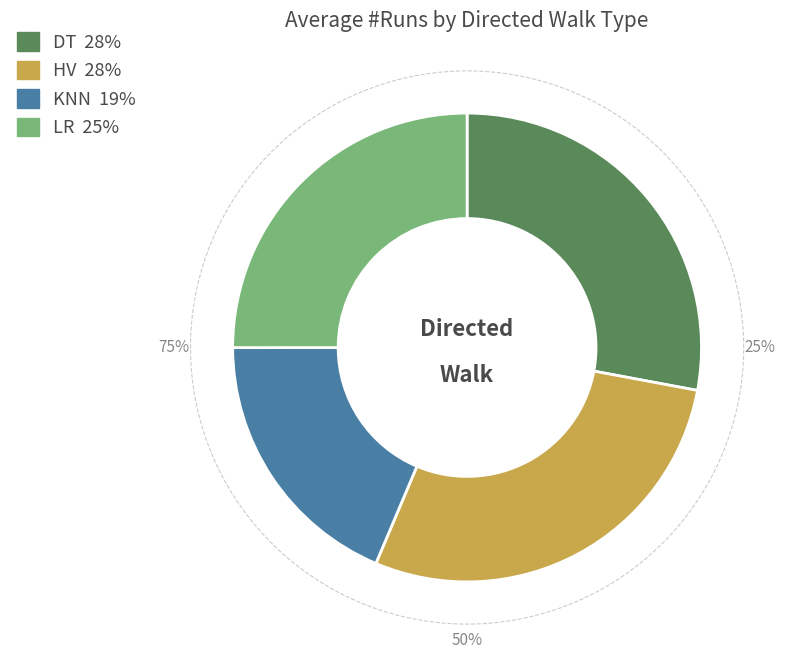

To the nearest percent, what is the difference between the DT and LR slice percentages?

3%